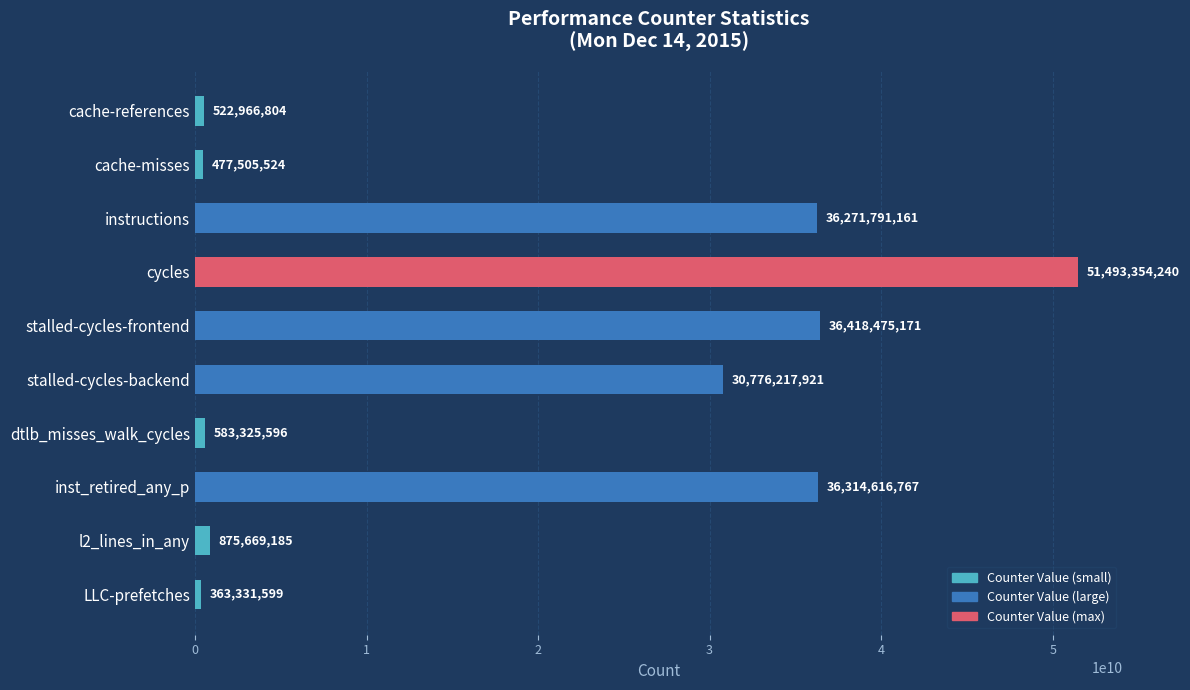

What is the maximum value shown in the chart?

51493354240